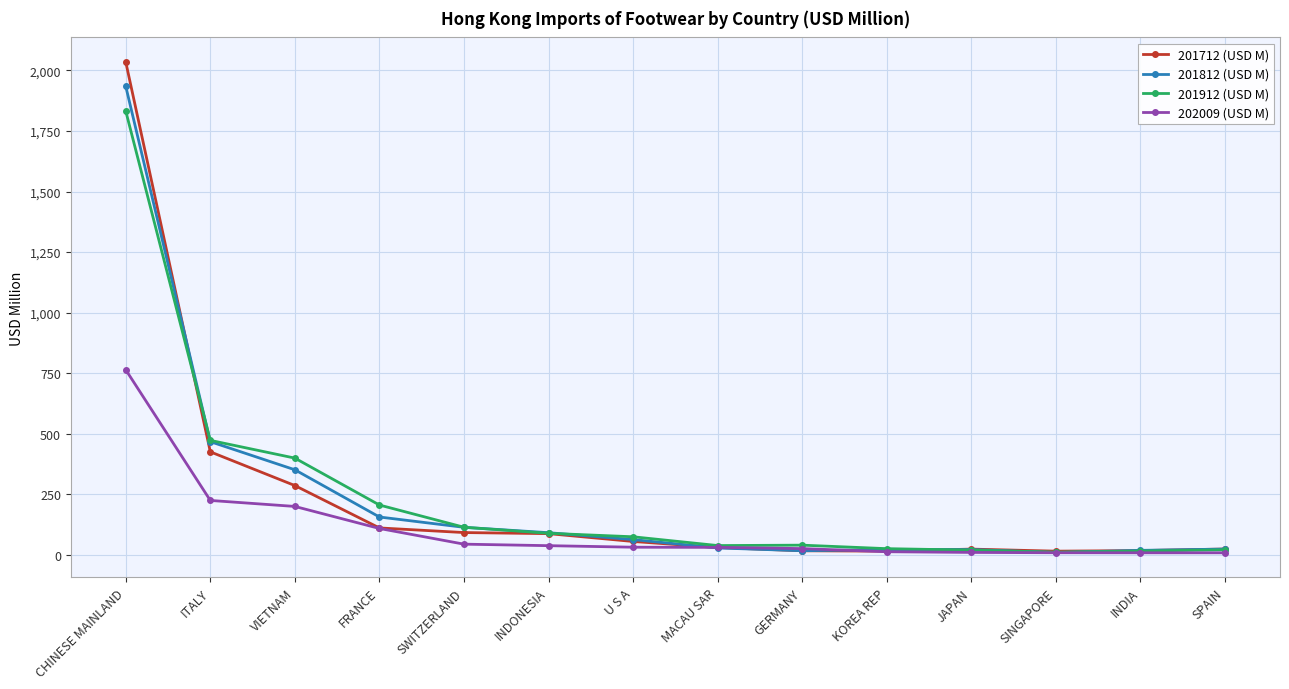

What is the minimum value shown in the chart?

9.4